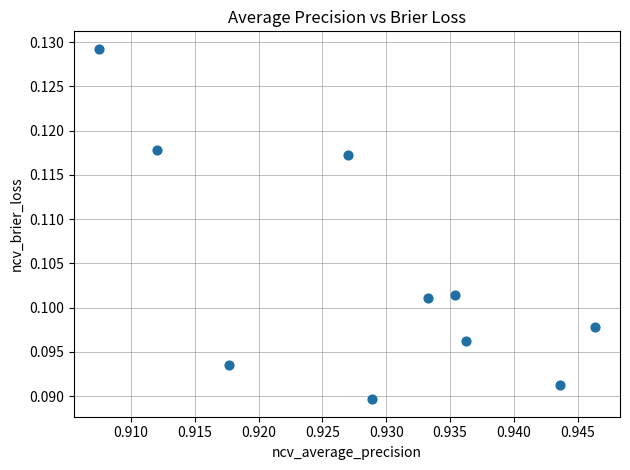

What is the average X value?

0.9